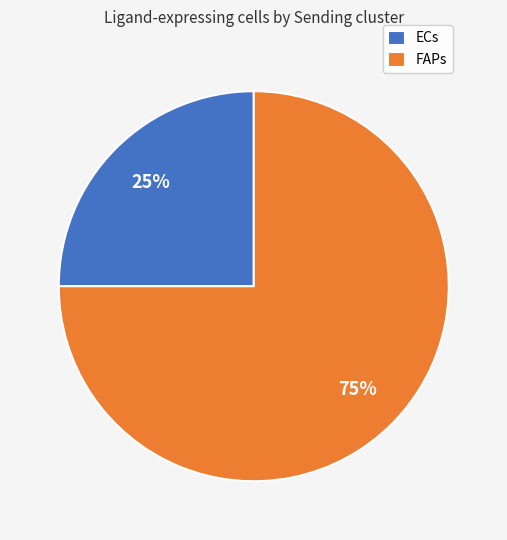

Is there any slice that represents more than half of the pie?

Yes